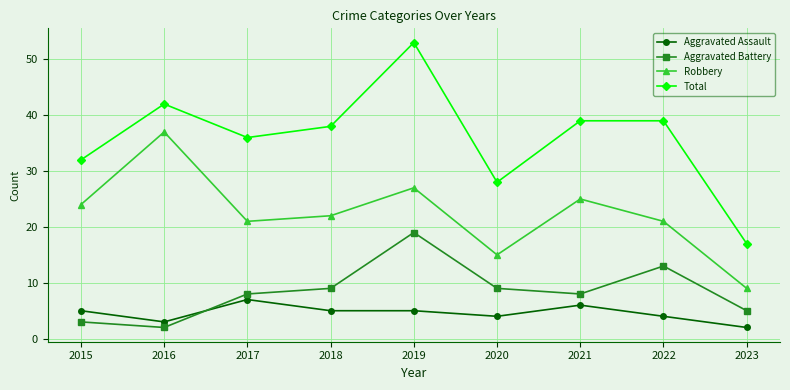

What is the maximum value shown in the chart?

53